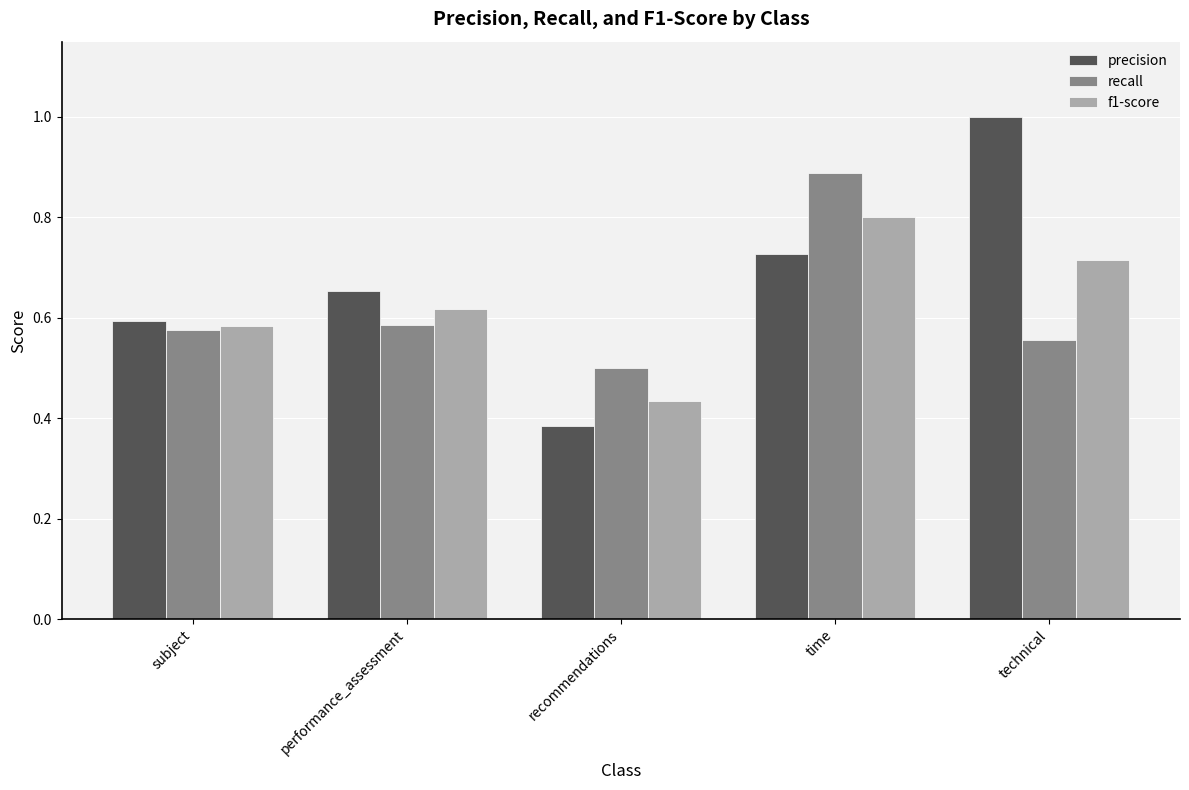

What position from the right is recommendations?

3